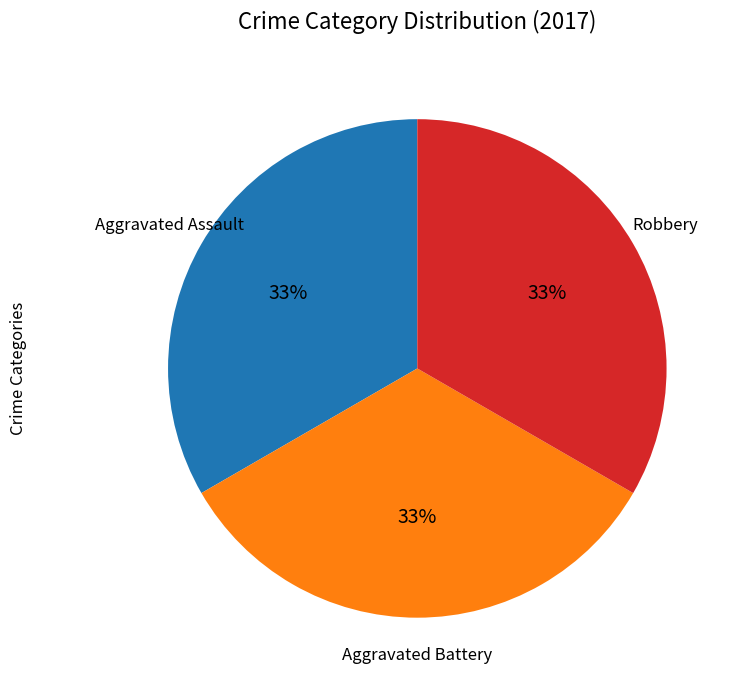

How many segments does this pie chart have?

3